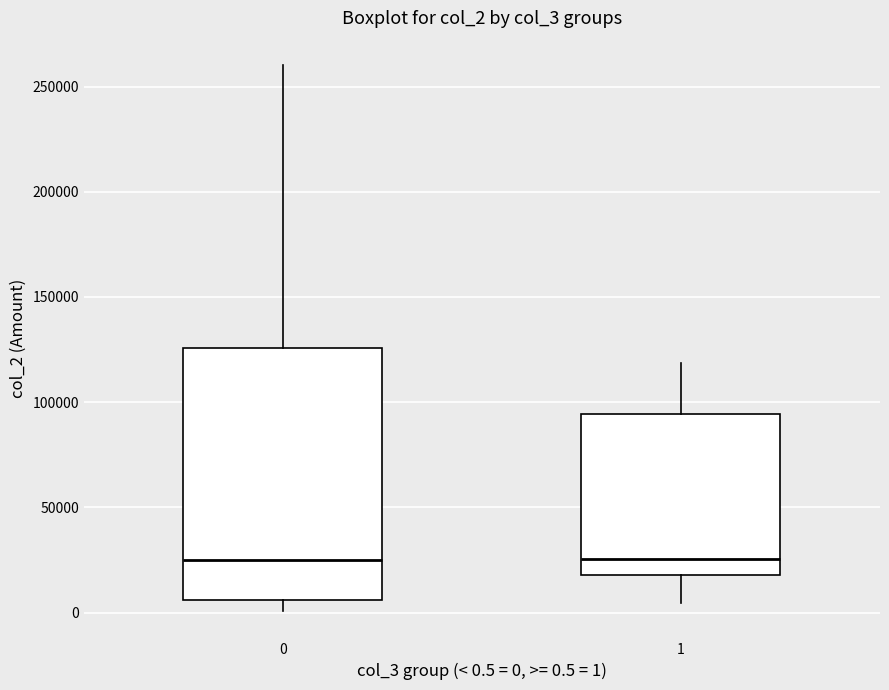

Where does the upper whisker of the box at x = 0 end on the y-axis? The values are not printed on the chart, so give them approximately, as read against the axis.

260000